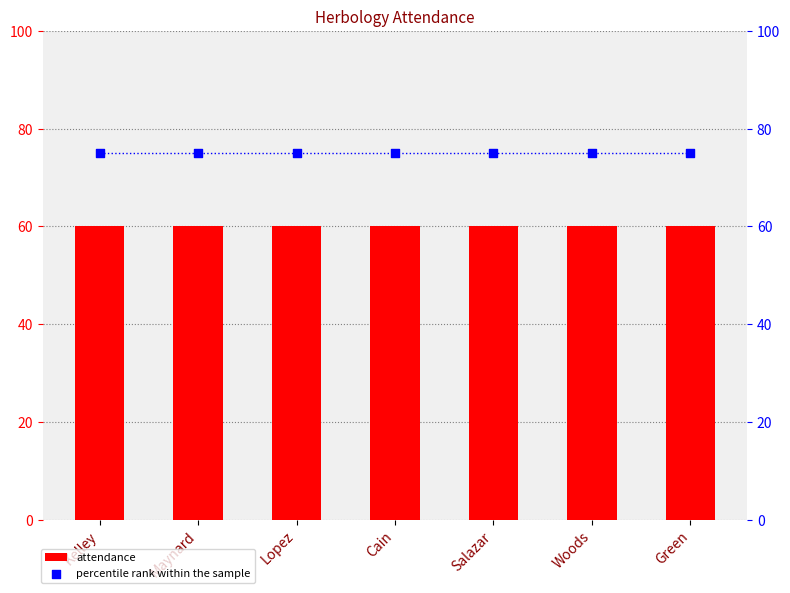

What are all the series names shown in the legend?

attendance, percentile rank within the sample